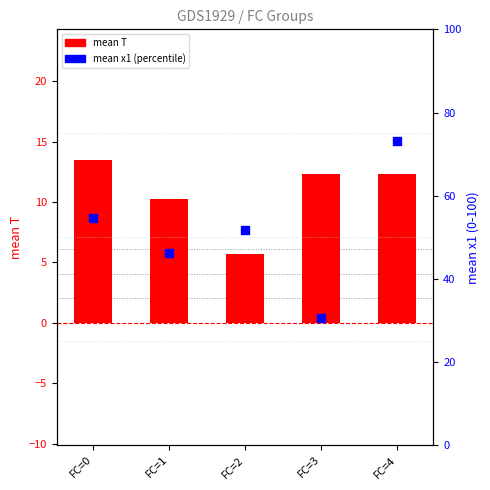

Which series contains the lowest Y value?

mean T